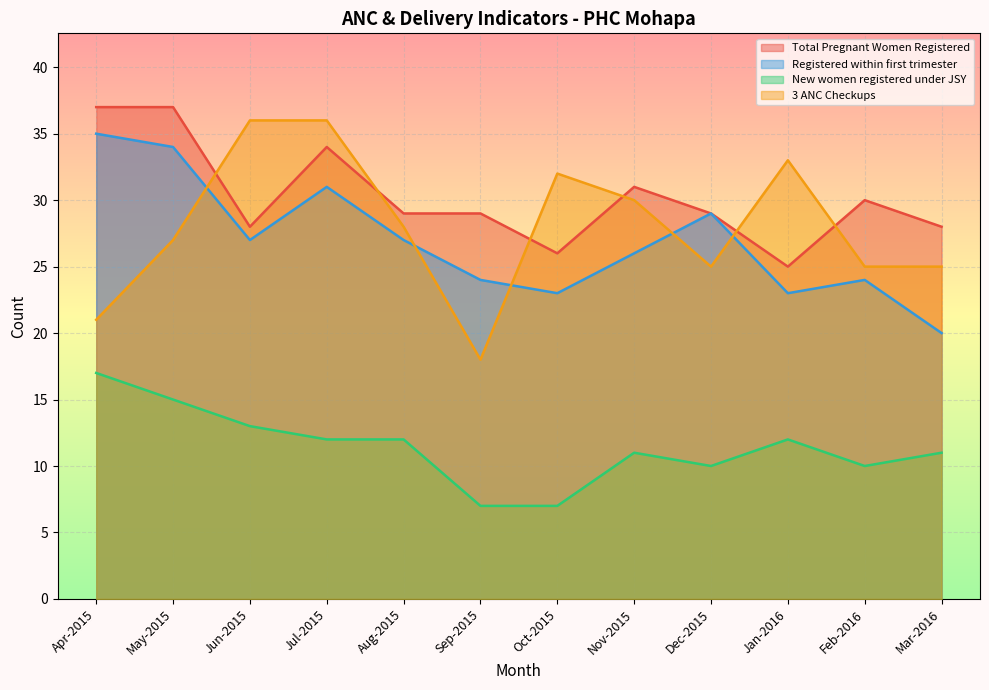

What is the label of the 2nd point from the left?

May-2015